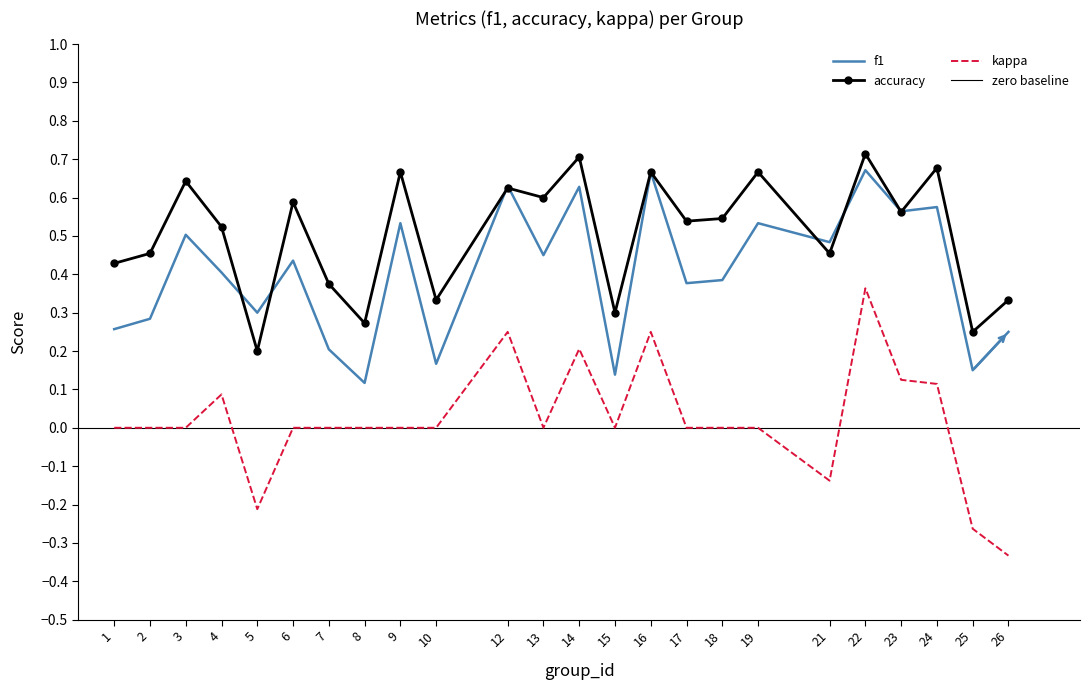

True or false: kappa and f1 cross at least once.

False